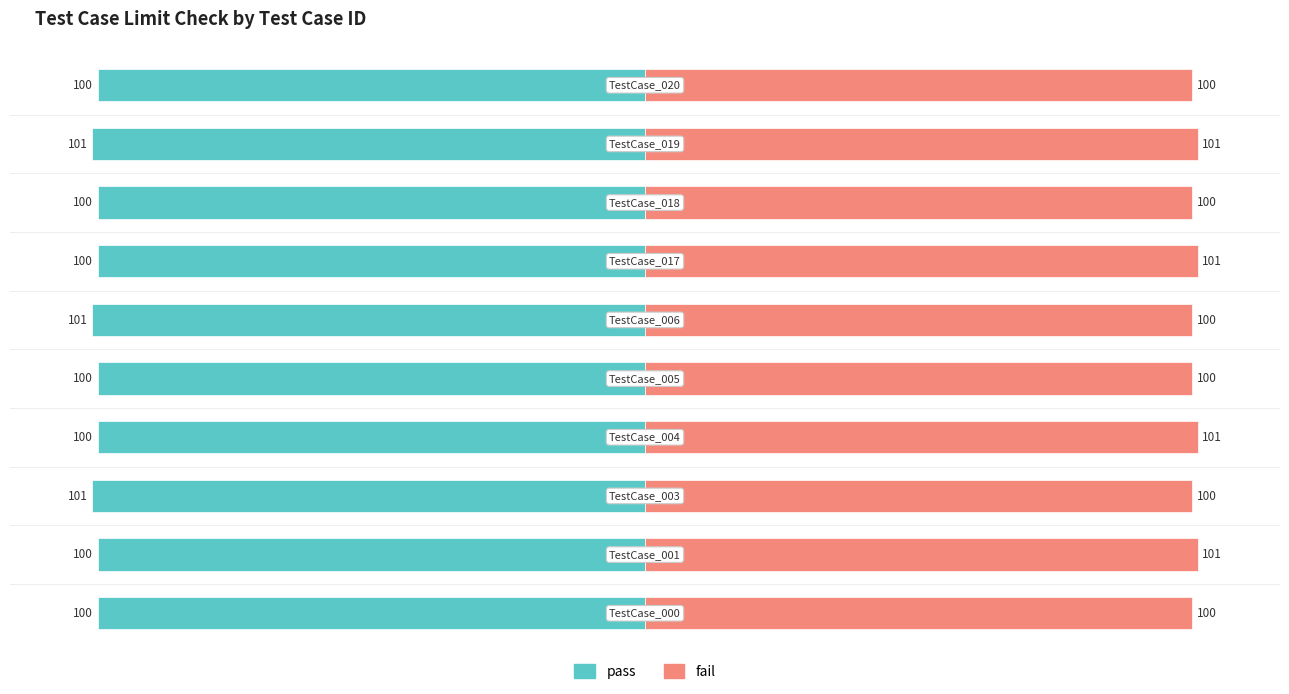

How many data points does each series have?

10